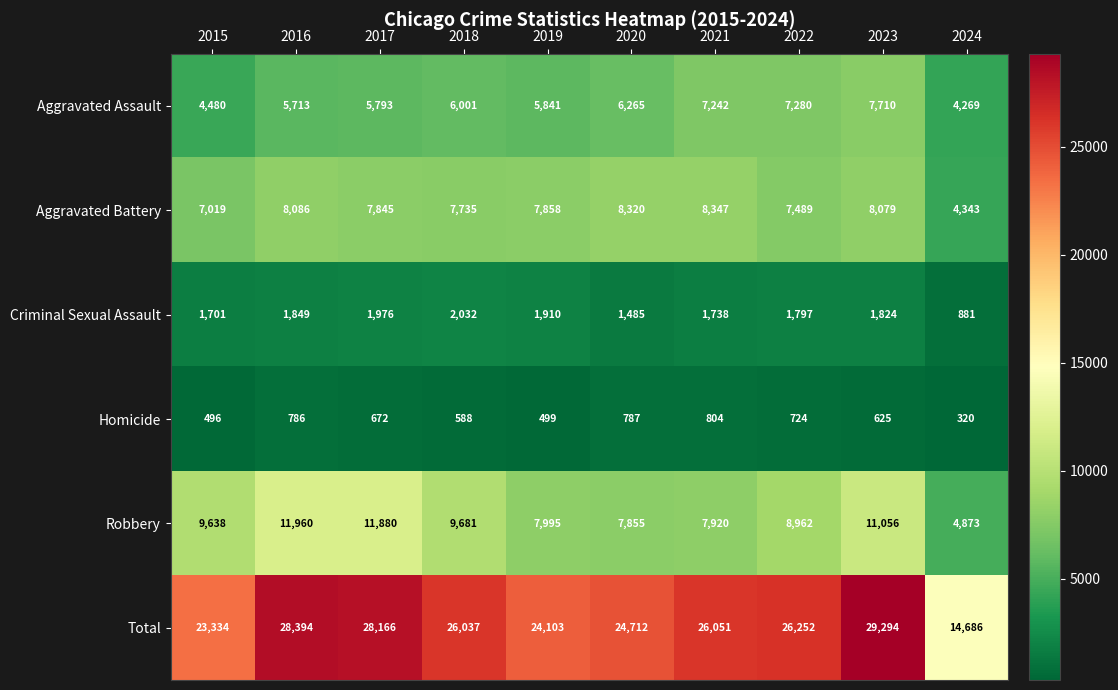

Which series has the largest total across all categories?

Total